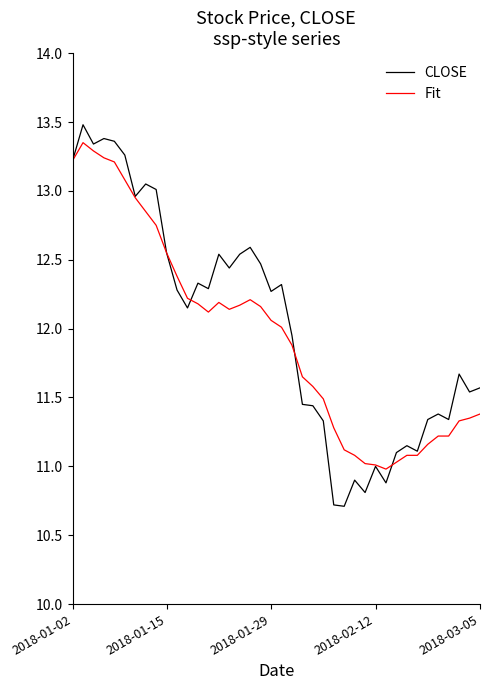

Which series ends up on top after the final intersection of Fit and CLOSE?

CLOSE